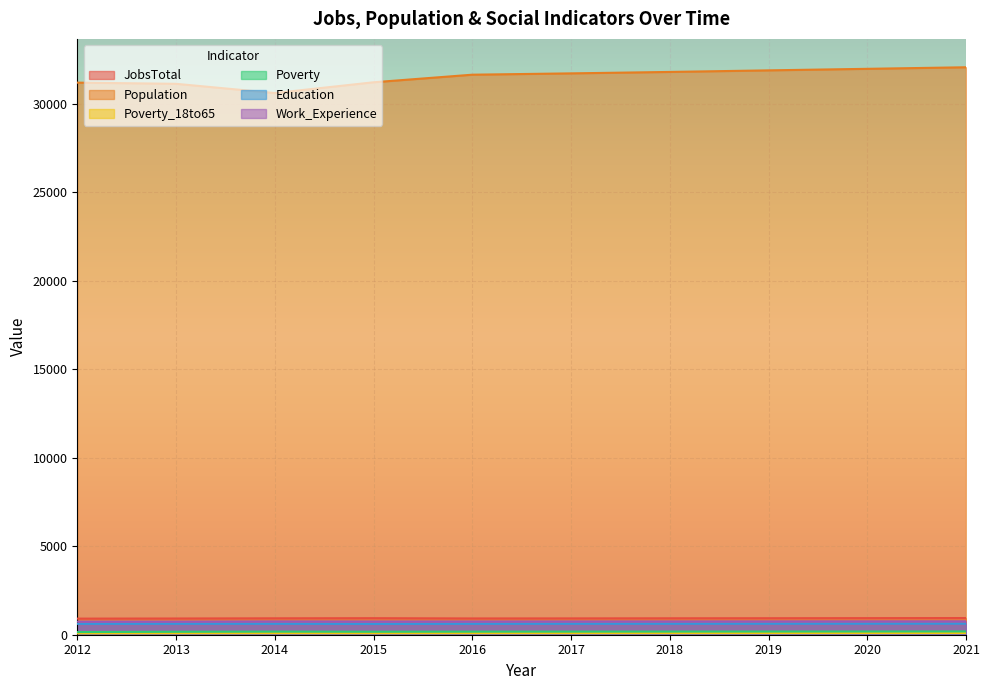

What is the difference between the maximum and minimum values in the JobsTotal series?

33